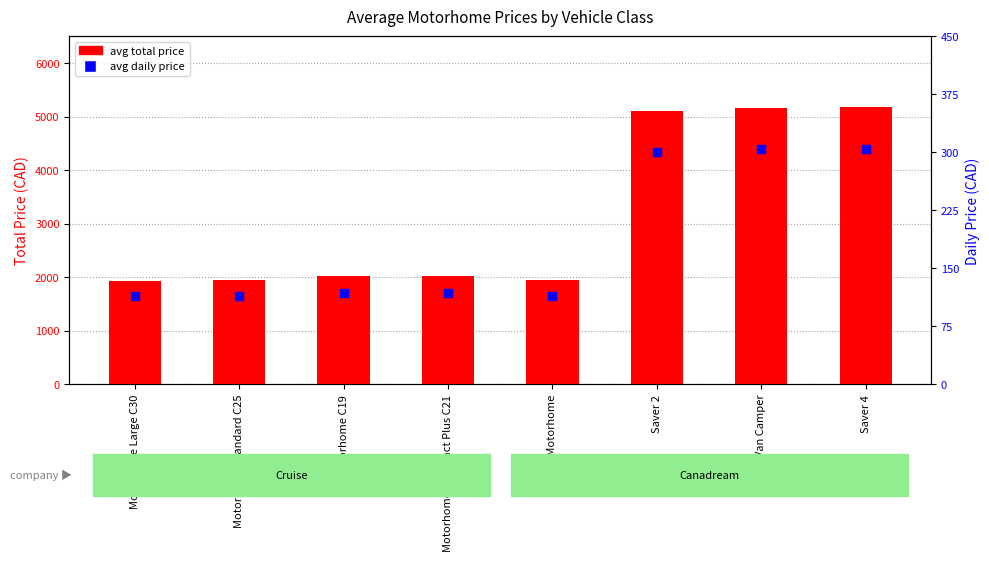

At which category is the sum across all series the highest?

Saver 4